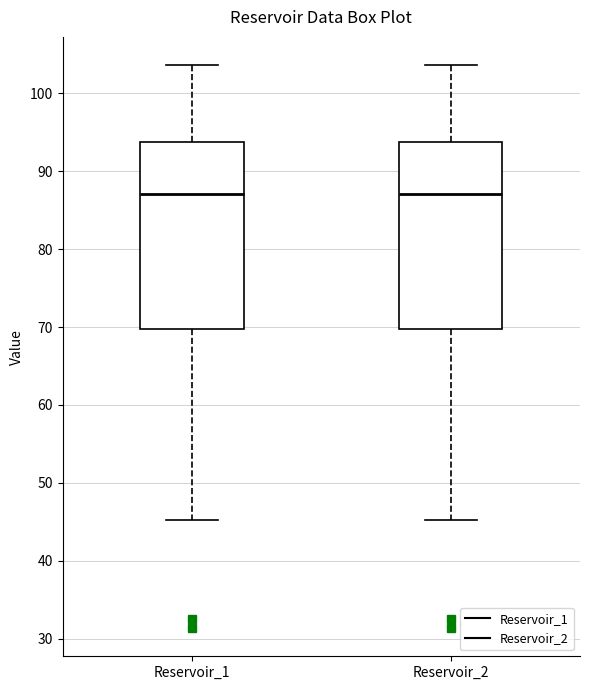

Reading left to right, read every box against the y-axis: the position of its median line, the range the box covers, and the ends of its whiskers. The values are not printed on the chart, so give them approximately, as read against the axis.

Reservoir_1: median 87, box 70 to 94, whiskers 45 to 104
Reservoir_2: median 87, box 70 to 94, whiskers 45 to 104